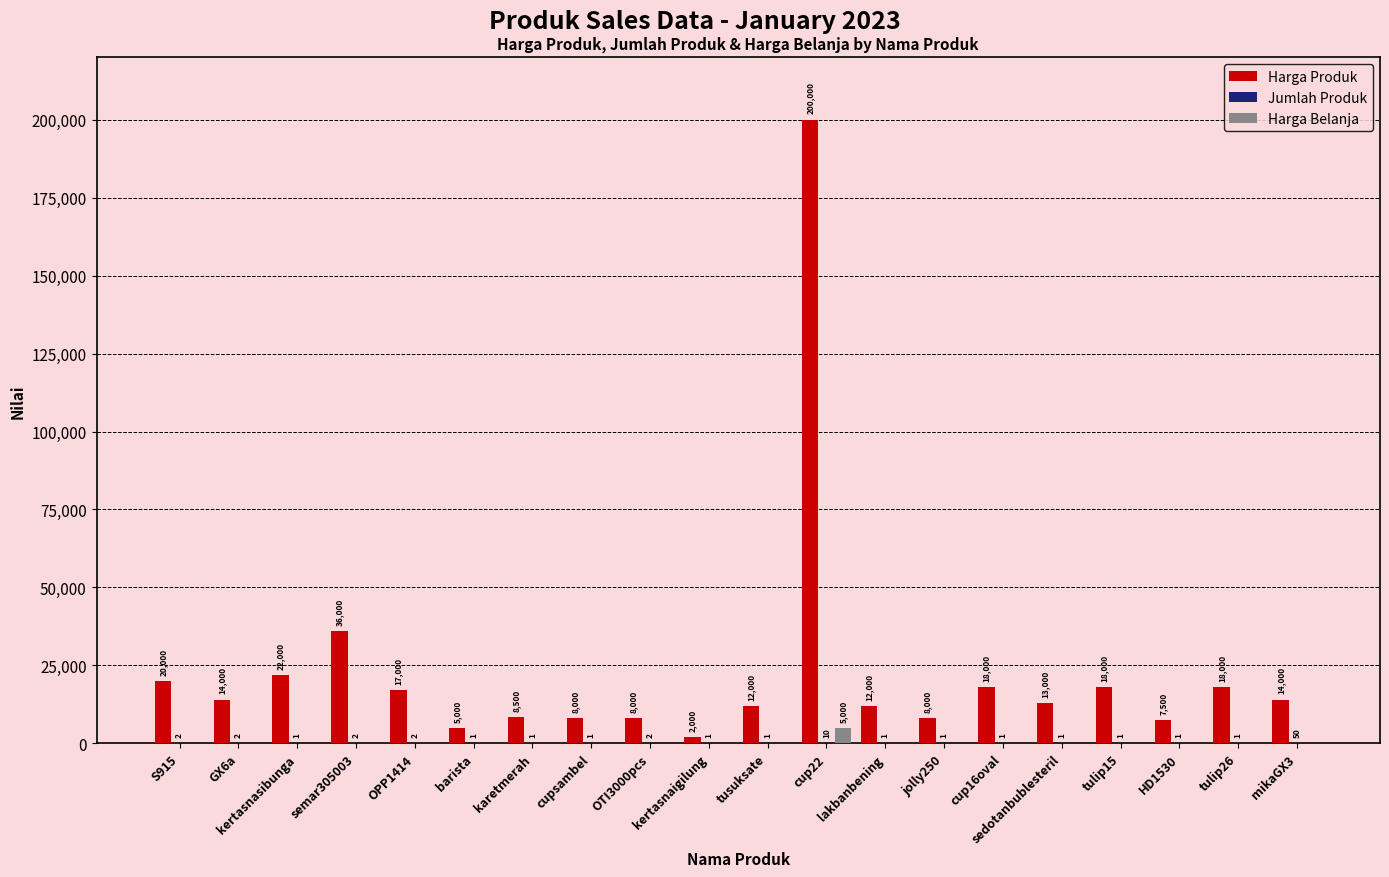

At which label does Harga Produk reach its peak?

cup22